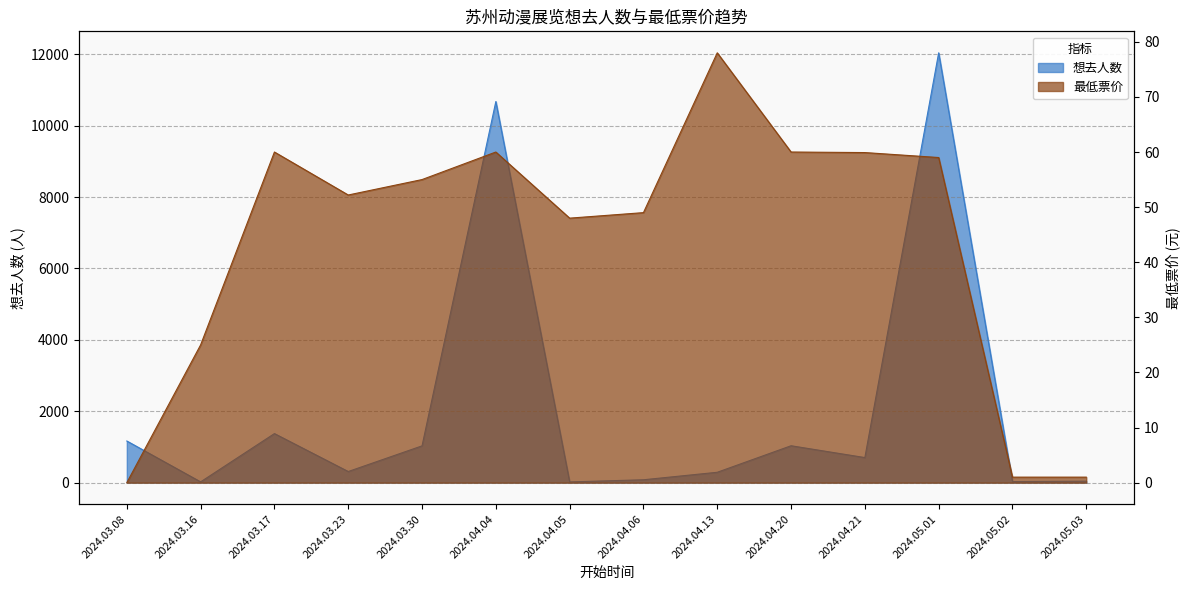

Between which two adjacent categories do 最低票价 and 想去人数 first intersect?

2024.03.08 and 2024.03.16